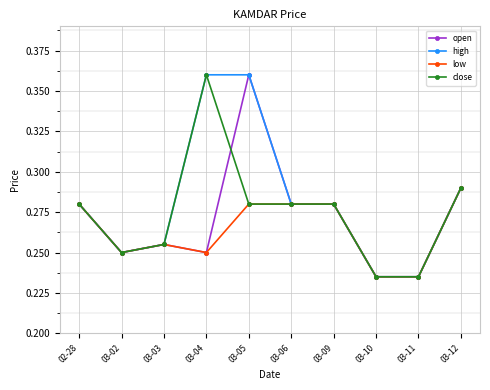

What is the sum of all close values?

2.7